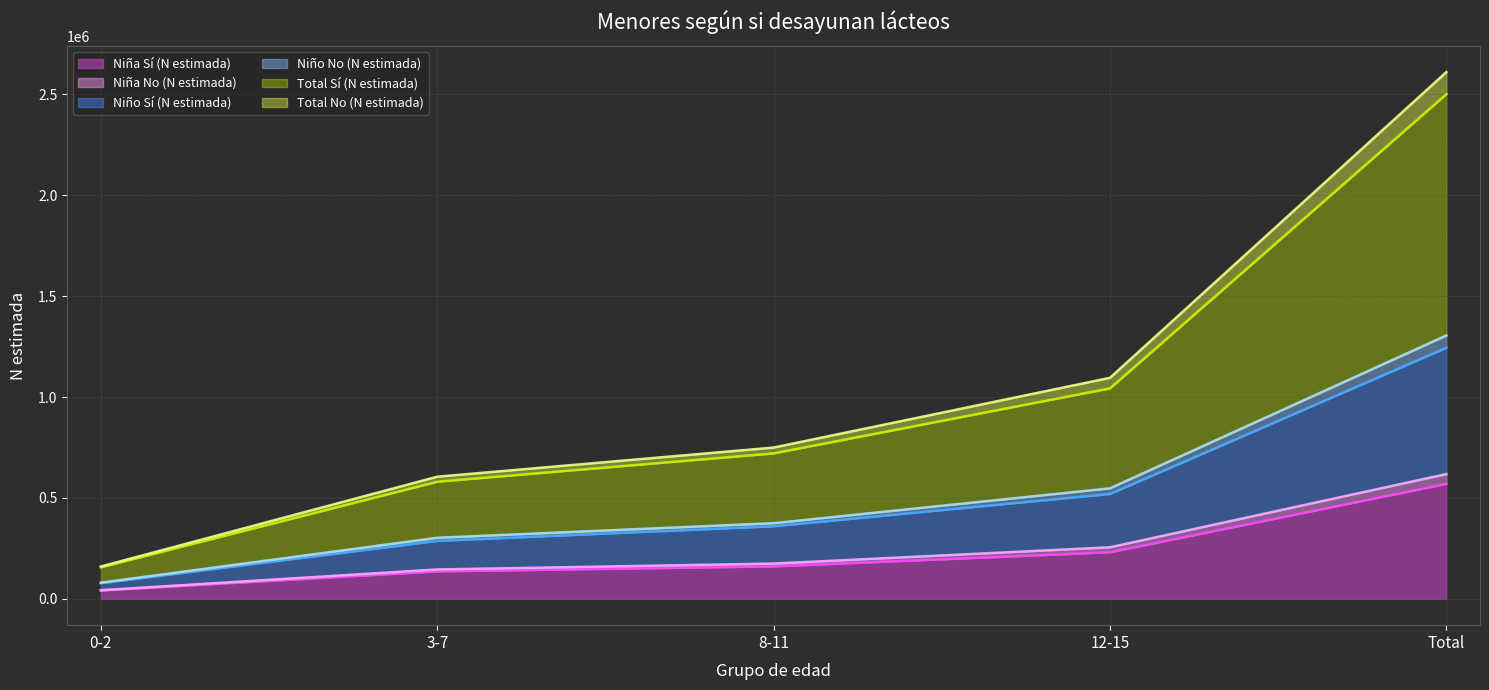

At which category does the chart reach its peak across all series?

Total